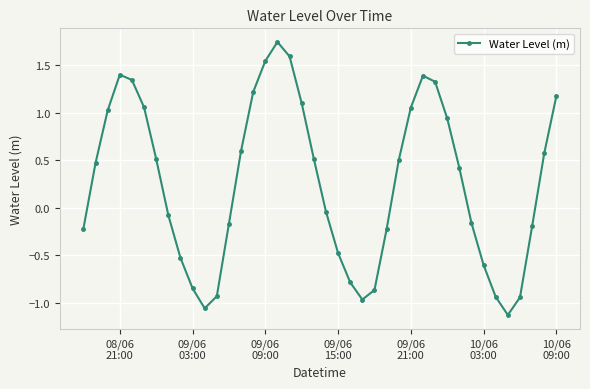

How many interior local peaks (higher than both neighbors) does the data have?

3